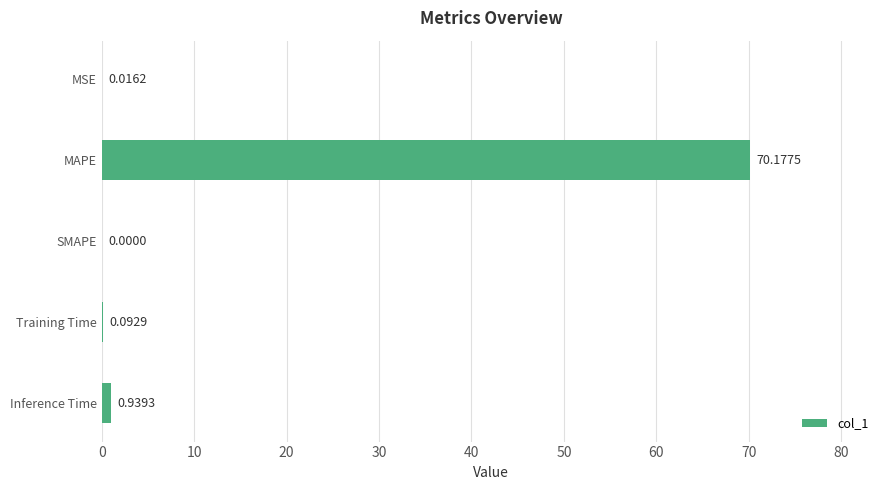

What is the average value?

14.2